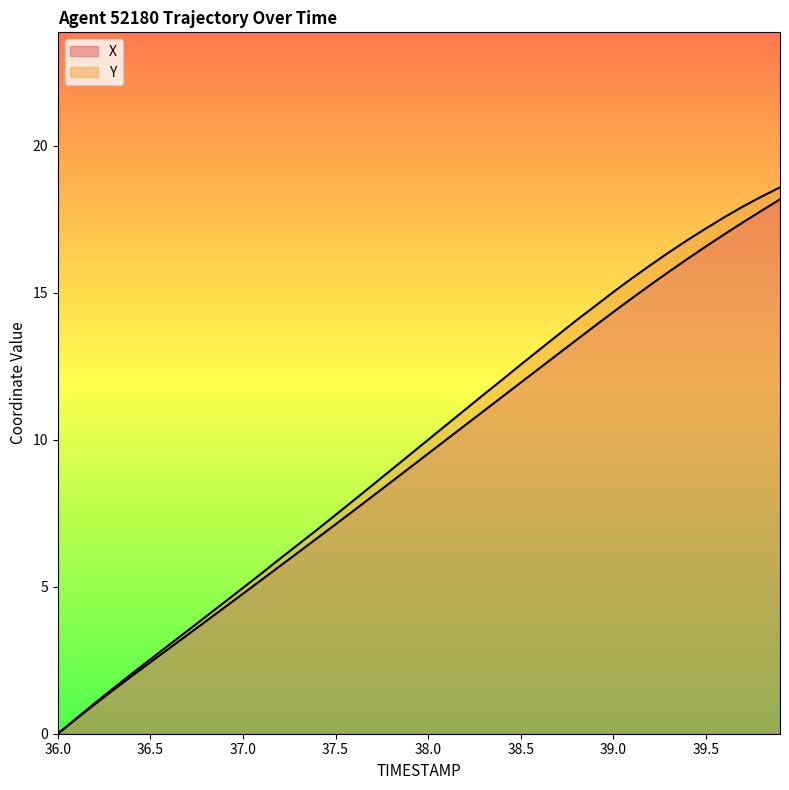

Reading left to right, transcribe all the data shown in this chart.

0.0	0.5	1.0	1.5	2.0	2.4	2.9	3.4	3.8	4.3	4.8	5.2	5.7	6.2	6.6	7.1	7.6	8.1	8.6	9.0	9.5	10.0	10.5	11.0	11.5	11.9	12.4	12.9	13.4	13.9	14.3	14.8	15.3	15.7	16.1	16.6	17.0	17.4	17.8	18.2